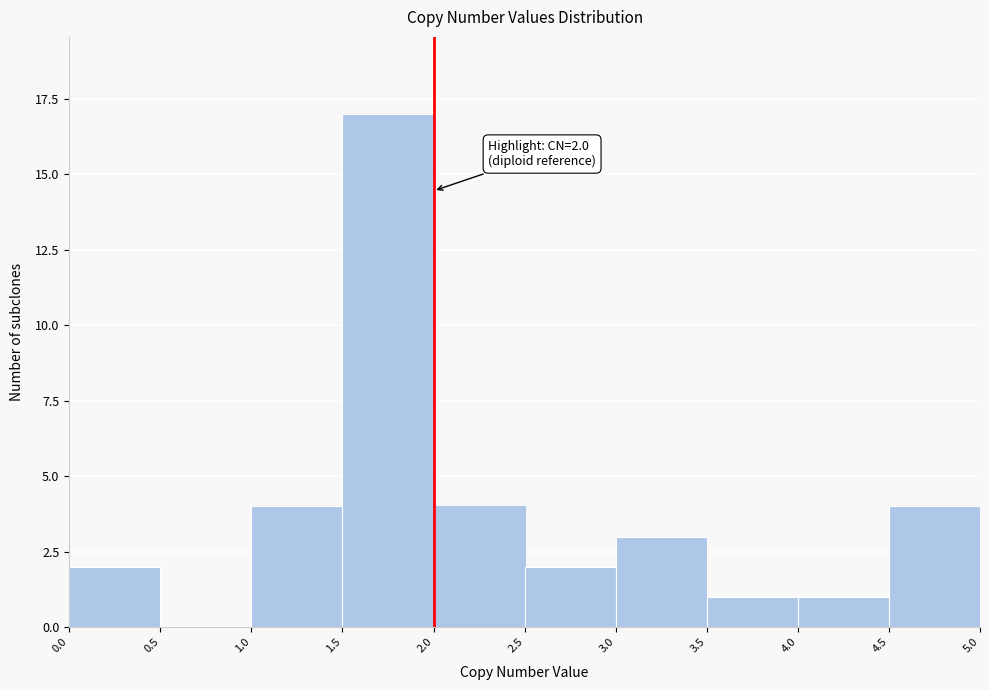

Which range on the x-axis has the tallest bar?

1.5 to 2.0